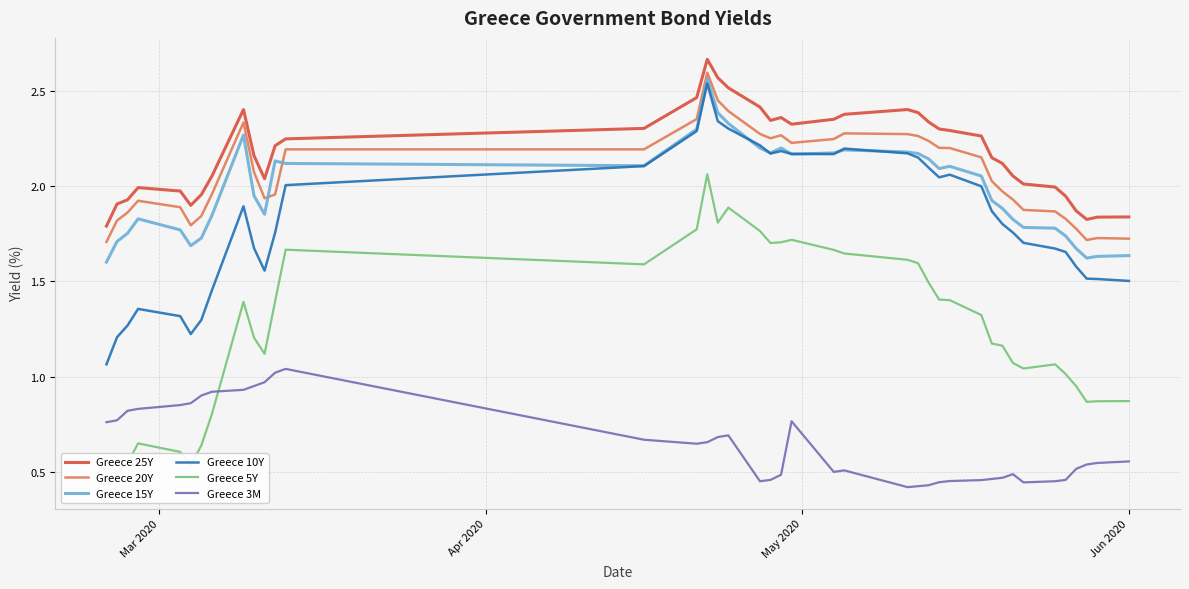

True or false: Greece 25Y and Greece 15Y cross at least once.

False